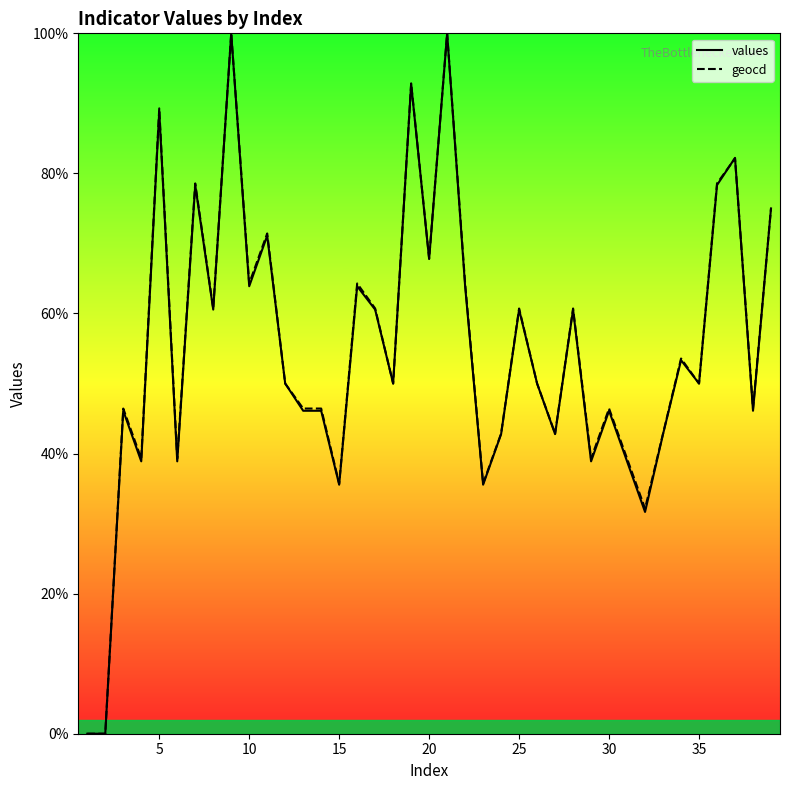

After their last crossing, which series has the higher values: geocd or values?

geocd